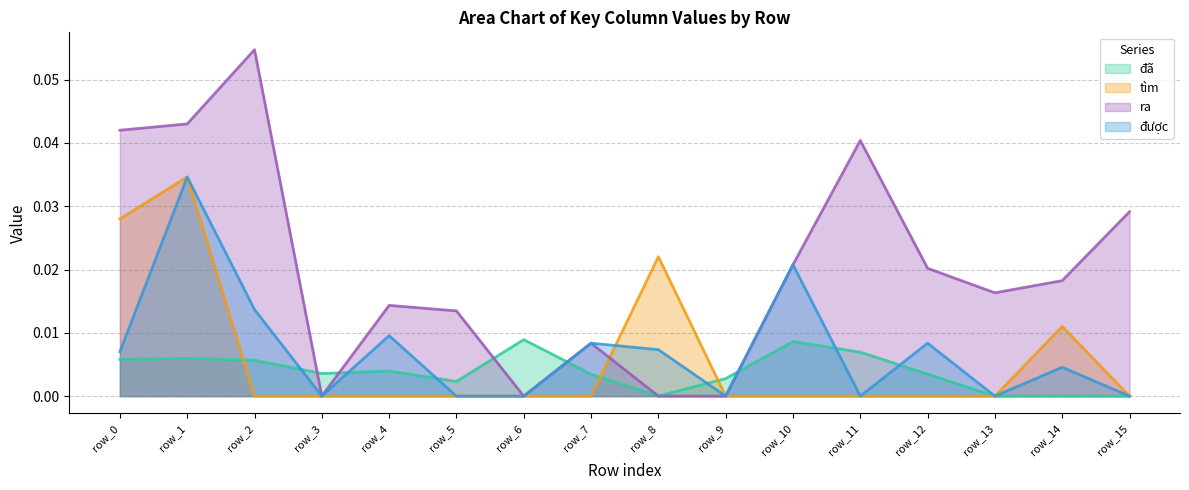

Is the value of được at row_9 greater than the value of tìm at row_8?

No